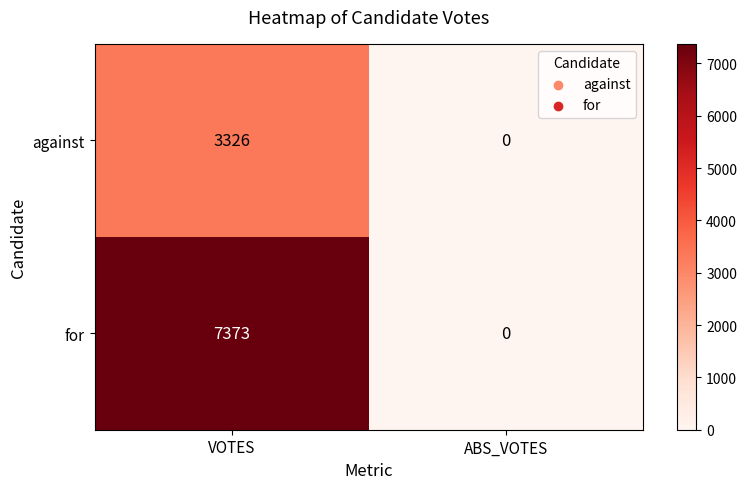

Which series has the largest total across all categories?

for